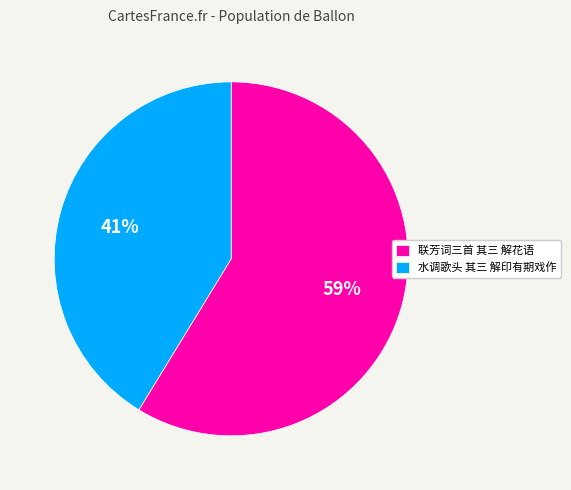

Count the number of slices in the pie.

2